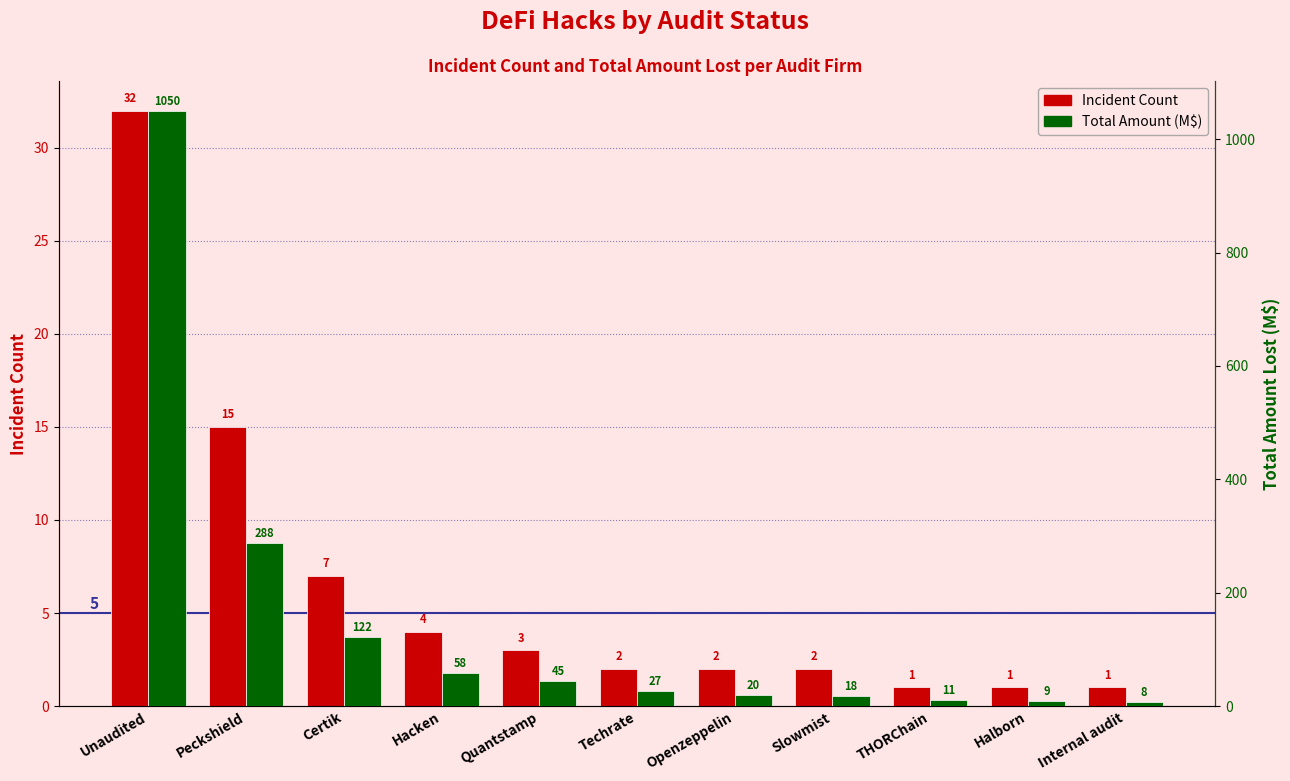

At how many categories does at least one series exceed 387?

1